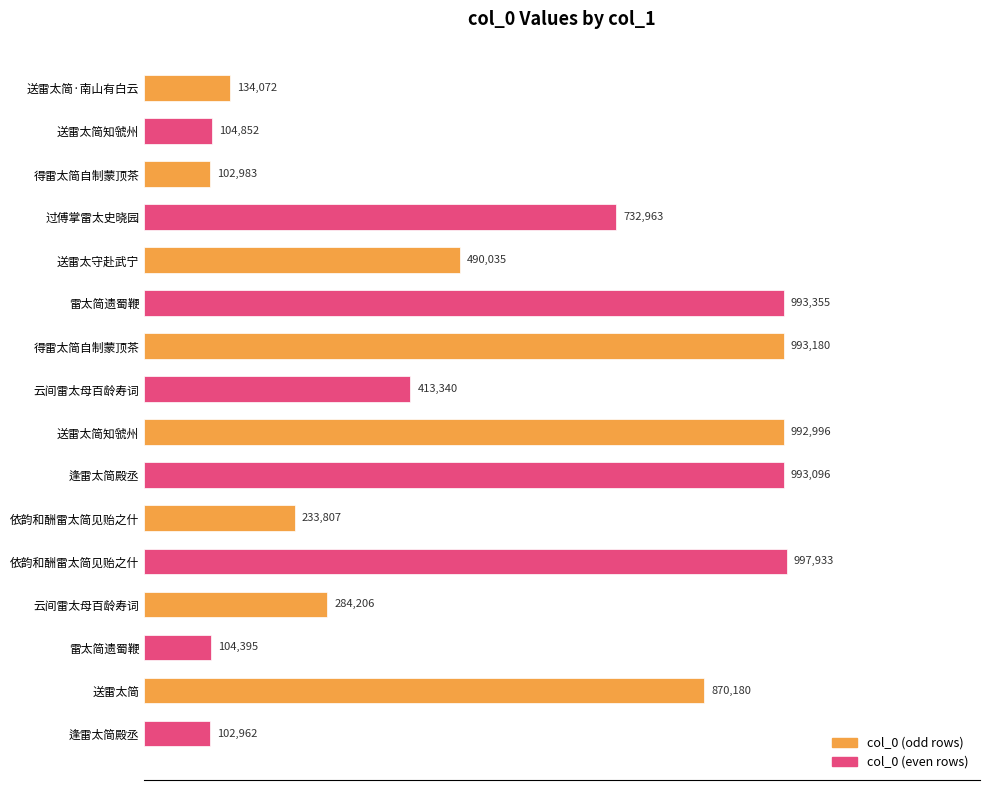

Between 依韵和酬雷太简见贻之什 and 雷太简遗蜀鞭, which is larger?

雷太简遗蜀鞭